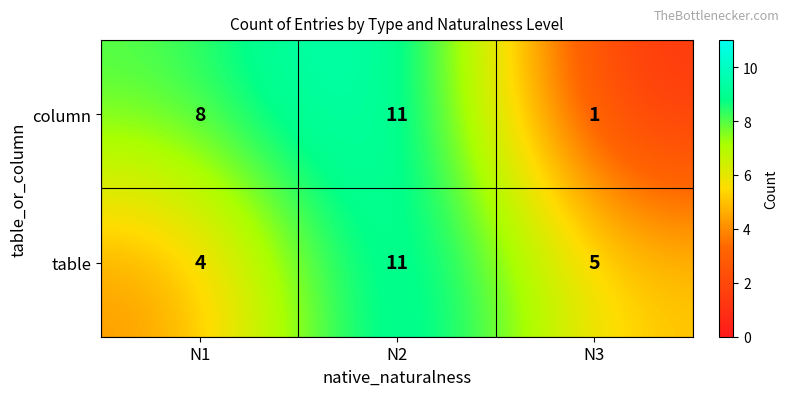

Is it true that column equals 19 at N2?

False